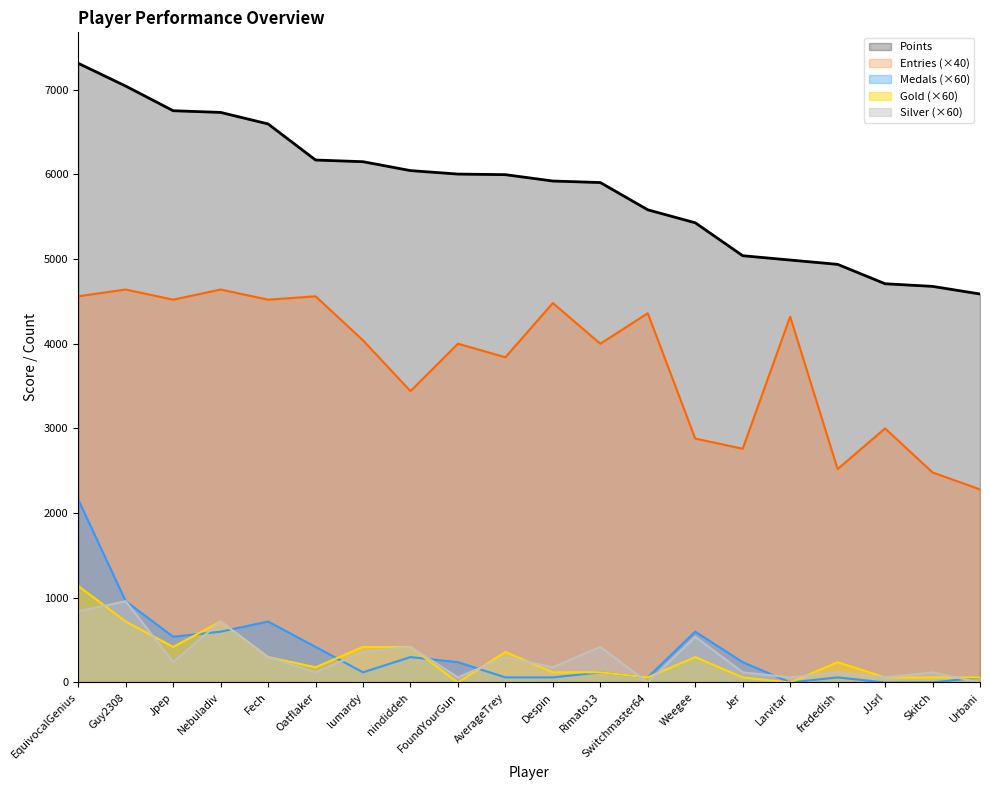

What position from the right is Switchmaster64?

8